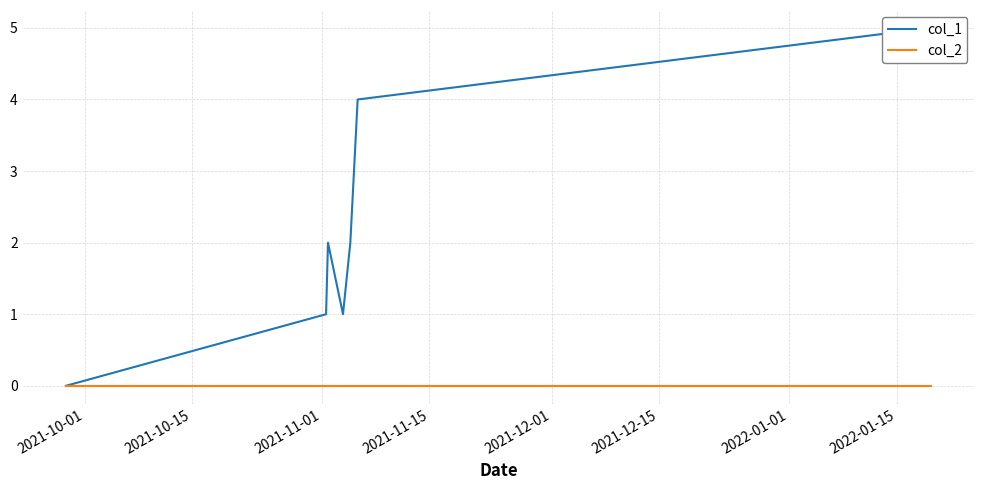

List the series in order of their overall mean, lowest first.

col_2, col_1